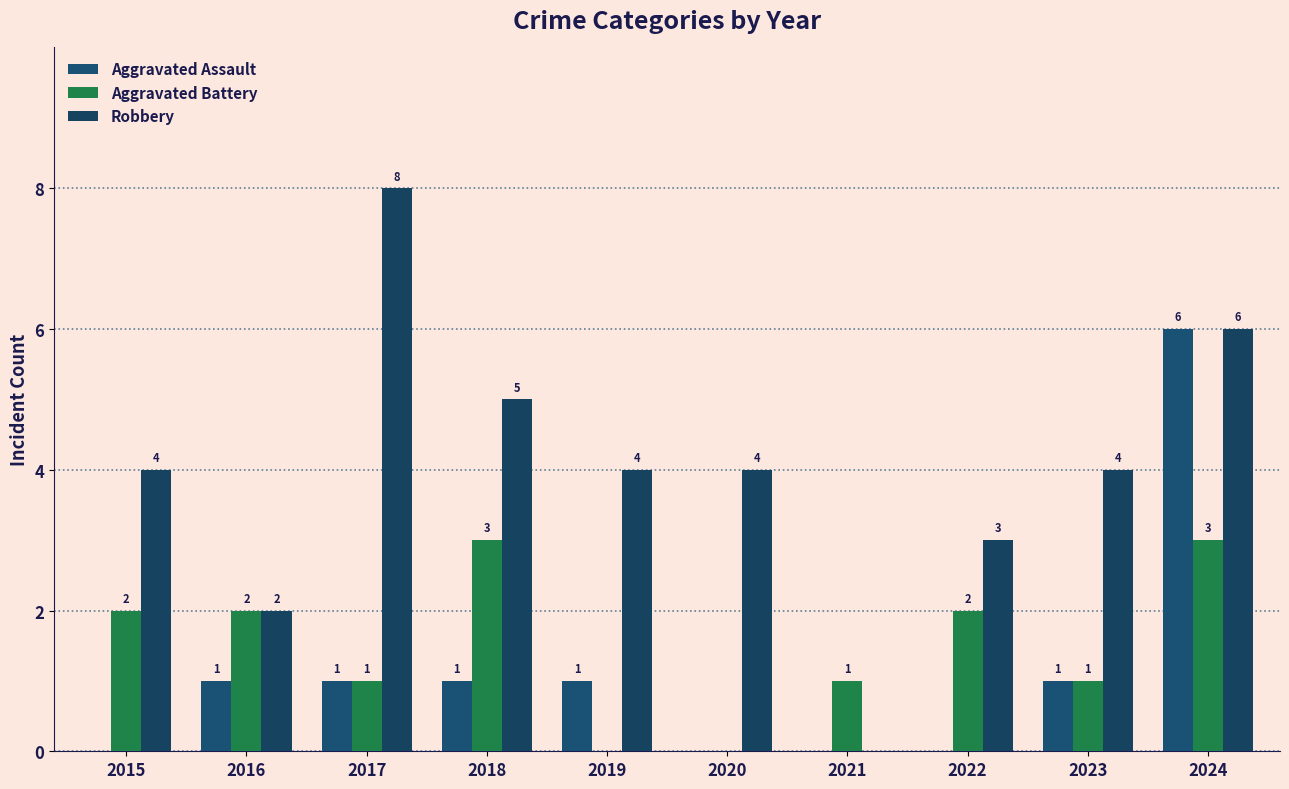

Reading right to left, extract all data points from this chart.

Aggravated Assault: 6	1	0	0	0	1	1	1	1	0
Aggravated Battery: 3	1	2	1	0	0	3	1	2	2
Robbery: 6	4	3	0	4	4	5	8	2	4